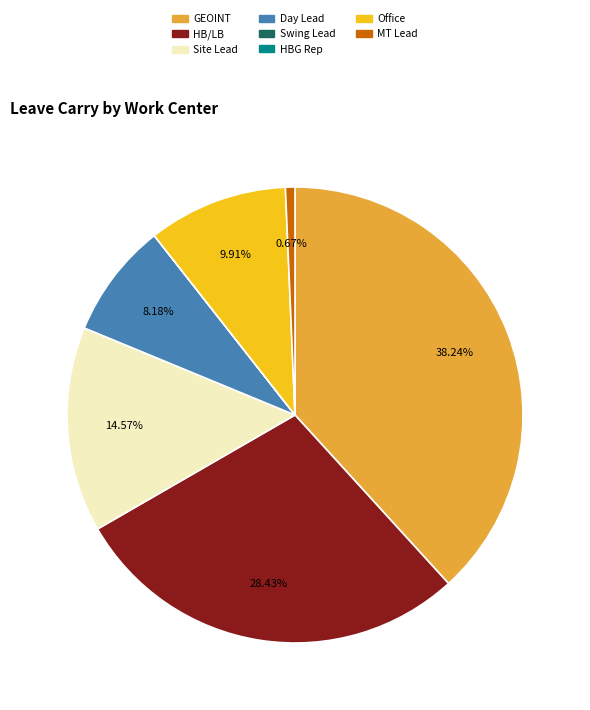

Is HB/LB the majority of the pie?

No